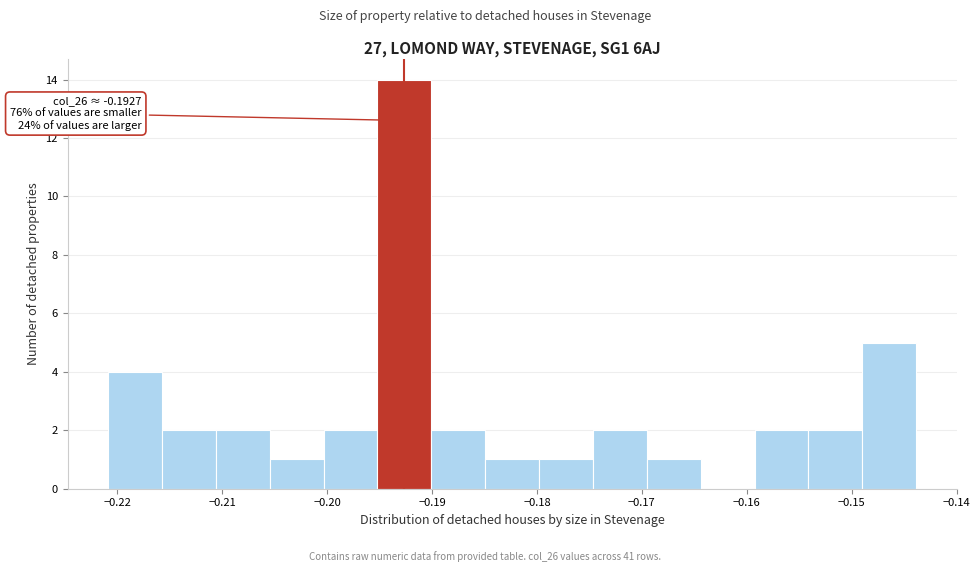

Which range on the x-axis has the tallest bar?

-0.195 to -0.190